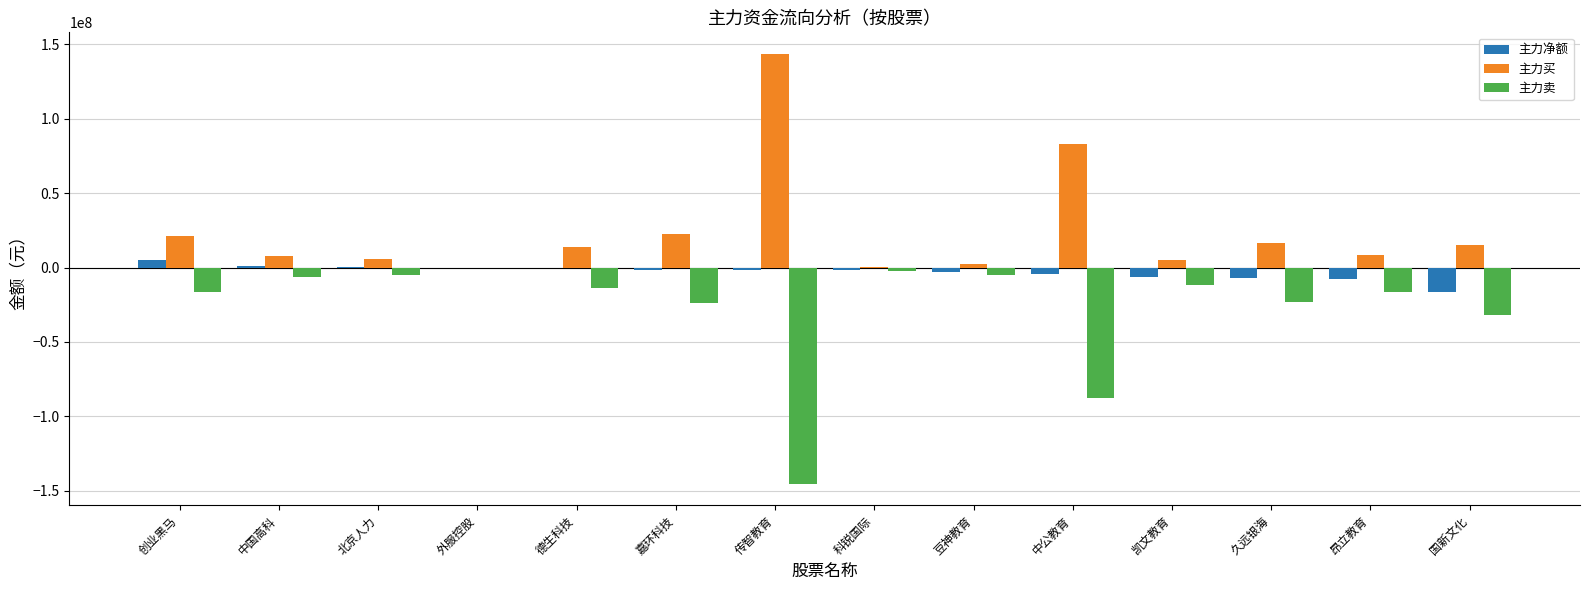

The value of 主力买 at 昂立教育 is 8627150. True or false?

True